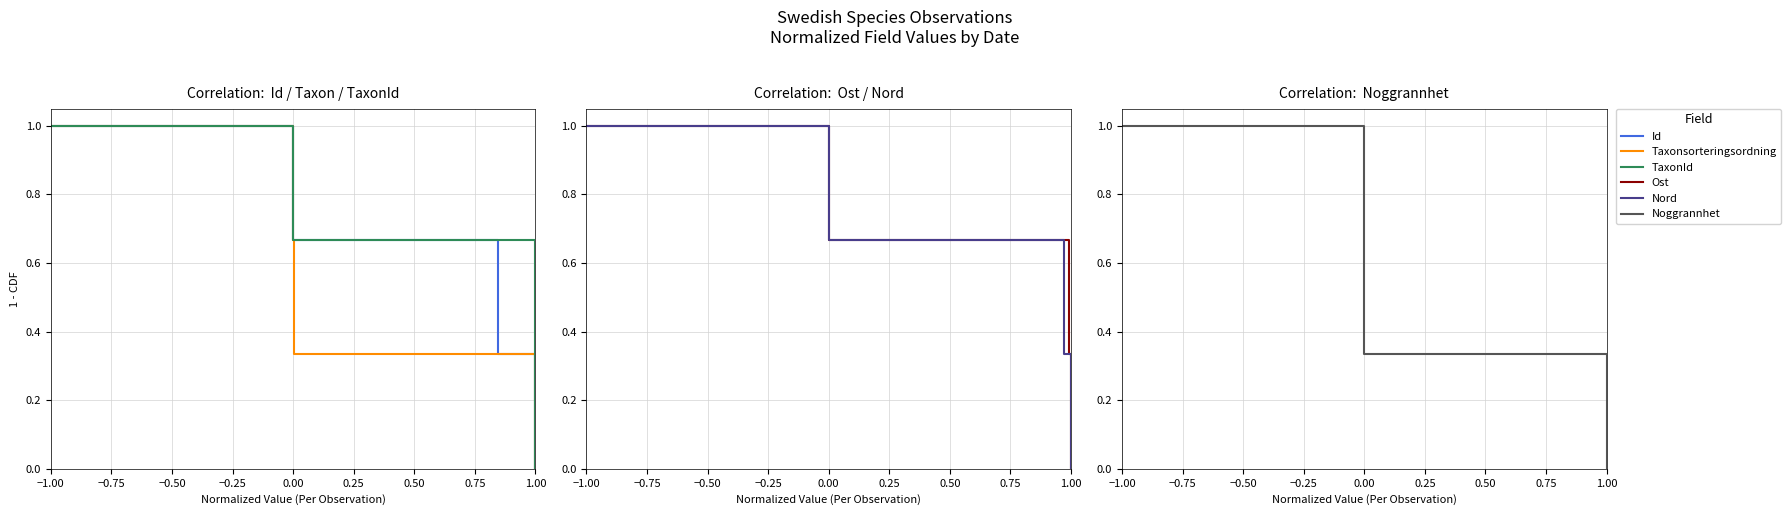

What is the label of the 2nd point from the left?

−0.75